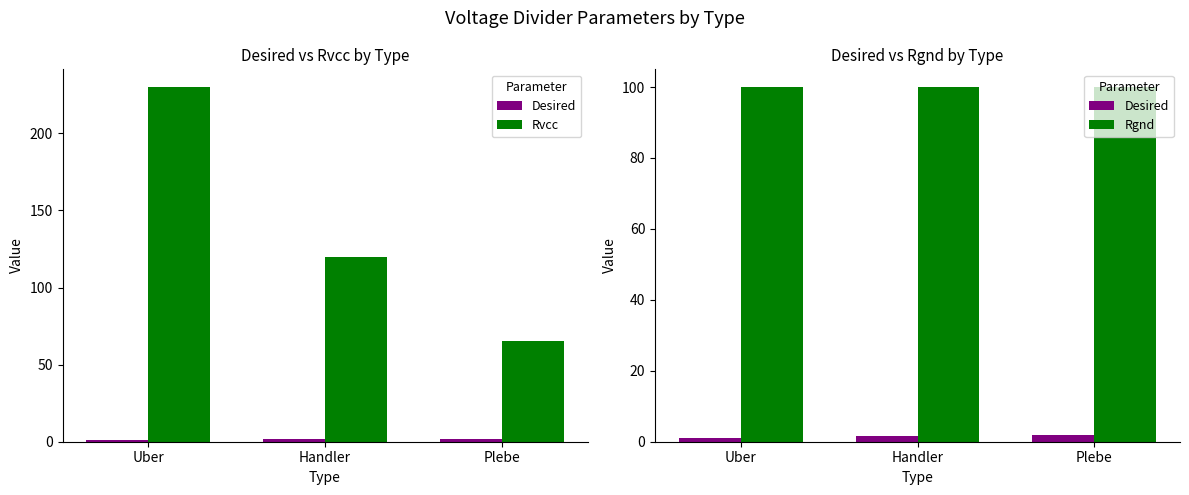

Reading left to right, what are all the values shown in this chart?

Desired: 1.0	1.5	2.0
Rvcc: 230.0	120.0	65.0
Rgnd: 100.0	100.0	100.0